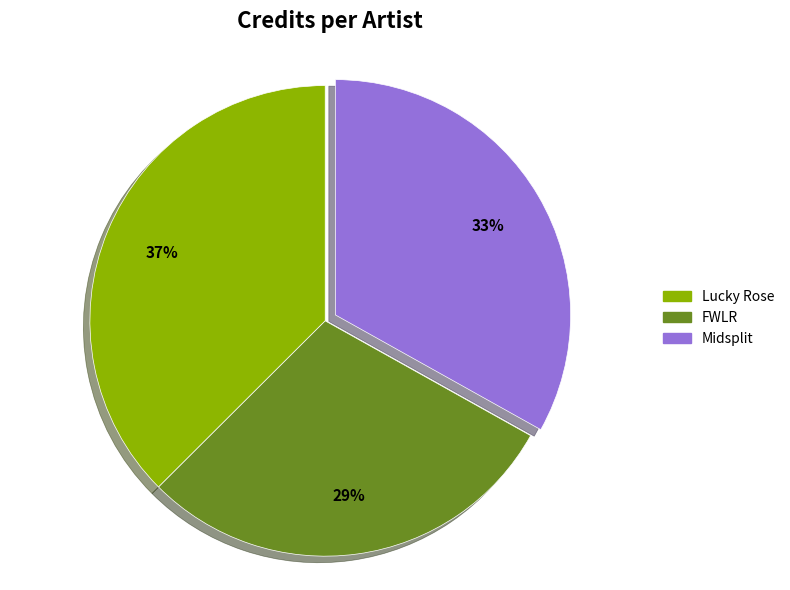

Which has a higher value, Midsplit or FWLR?

Midsplit